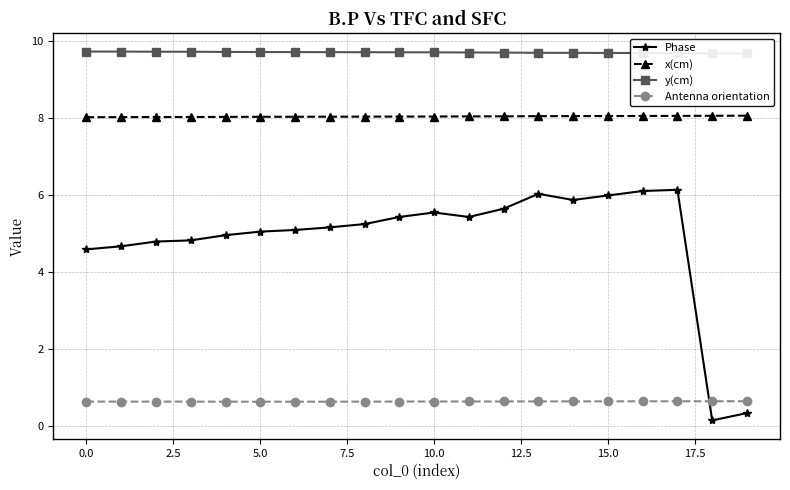

Between which two adjacent categories do Antenna orientation and Phase first intersect?

17 and 18